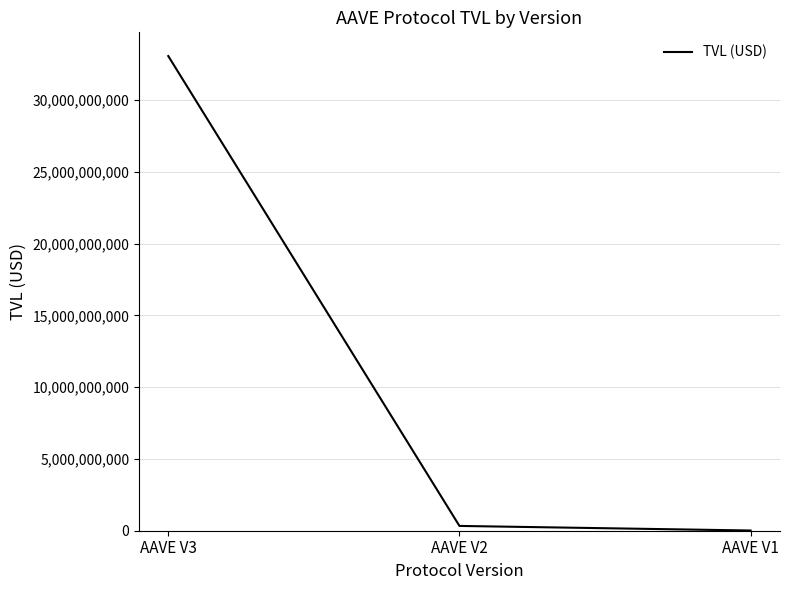

Which category has the lowest value across all series?

AAVE V1